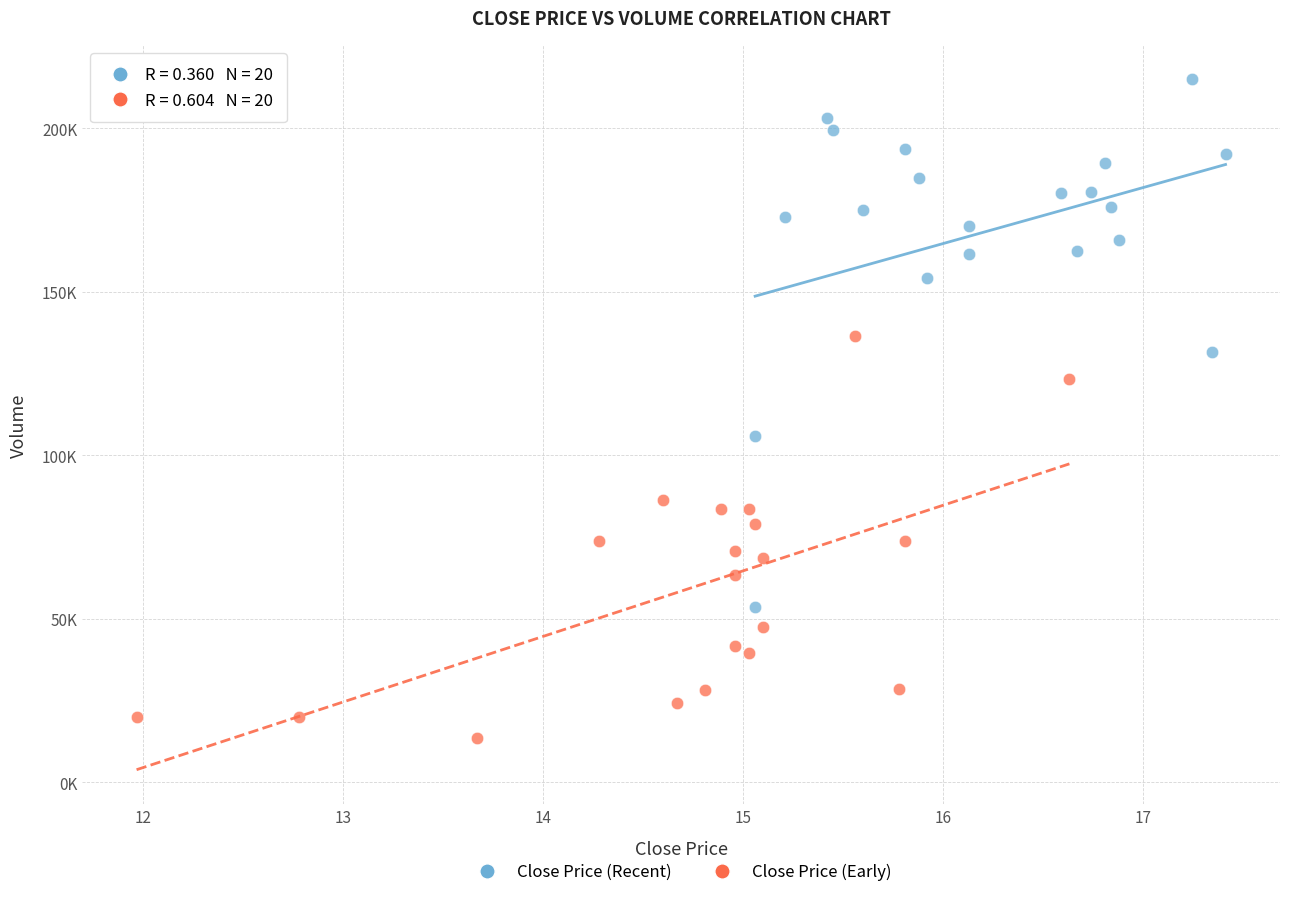

What are all the series names shown in the legend?

Close Price (Recent), Close Price (Early)